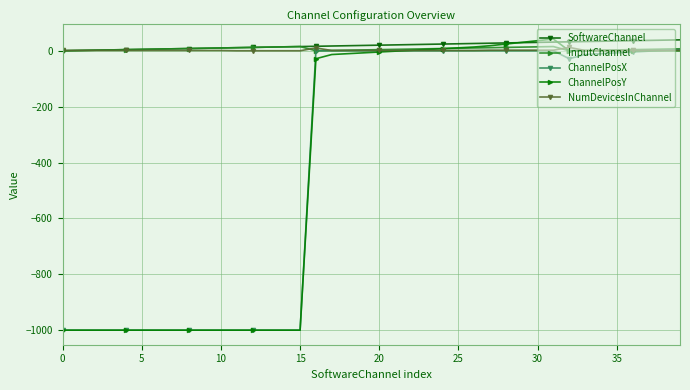

What is the value of the InputChannel point at the 4th from the left?

3.0